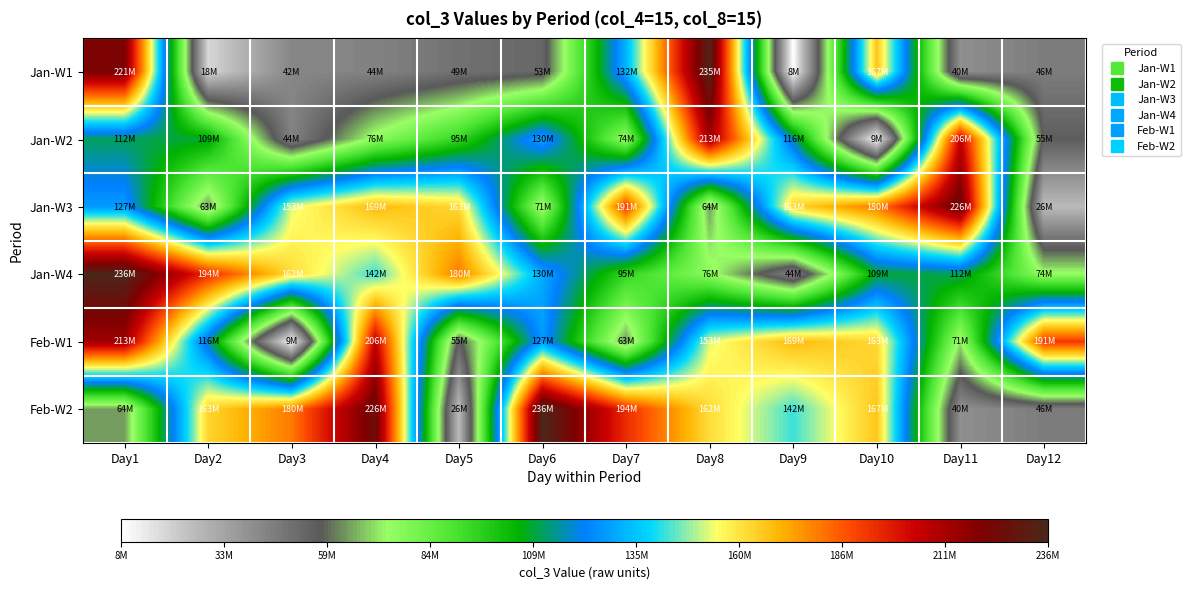

At which category is the sum across all series the highest?

Day1